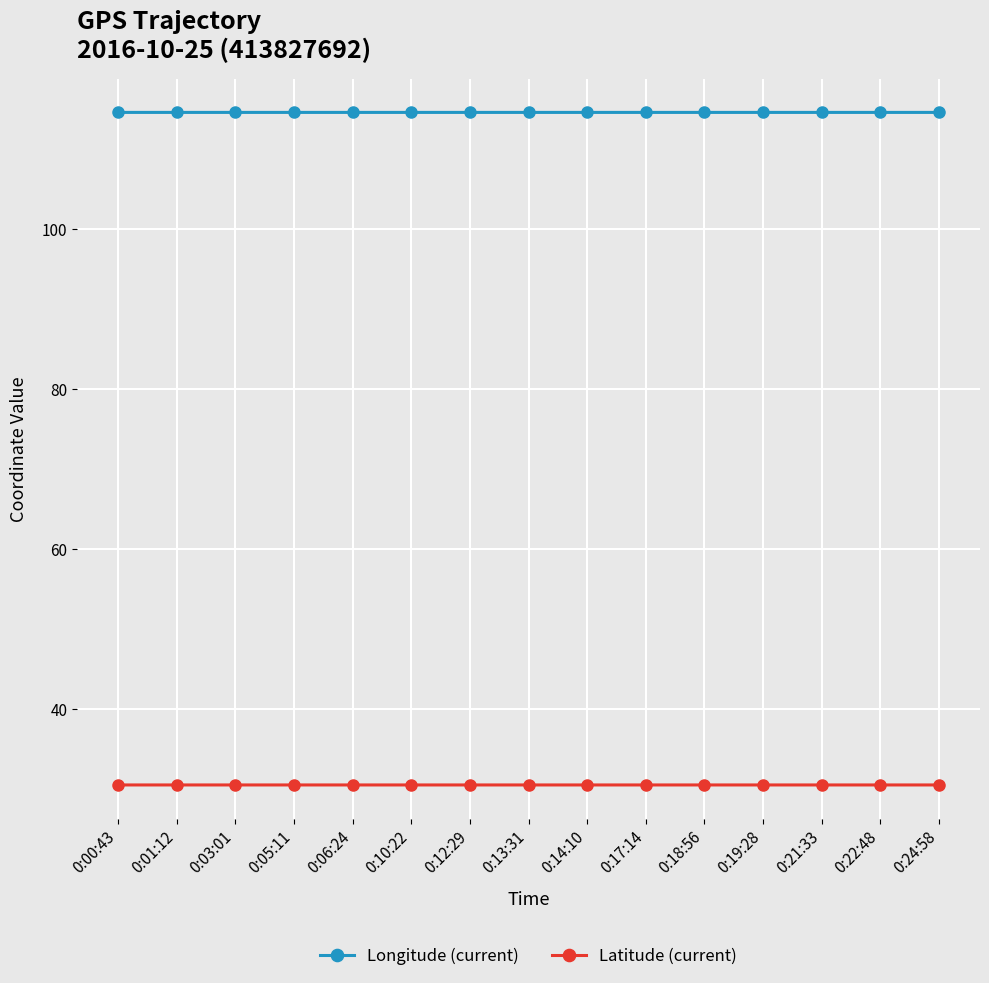

Rank the series by their maximum value, from lowest to highest.

Latitude (current), Longitude (current)